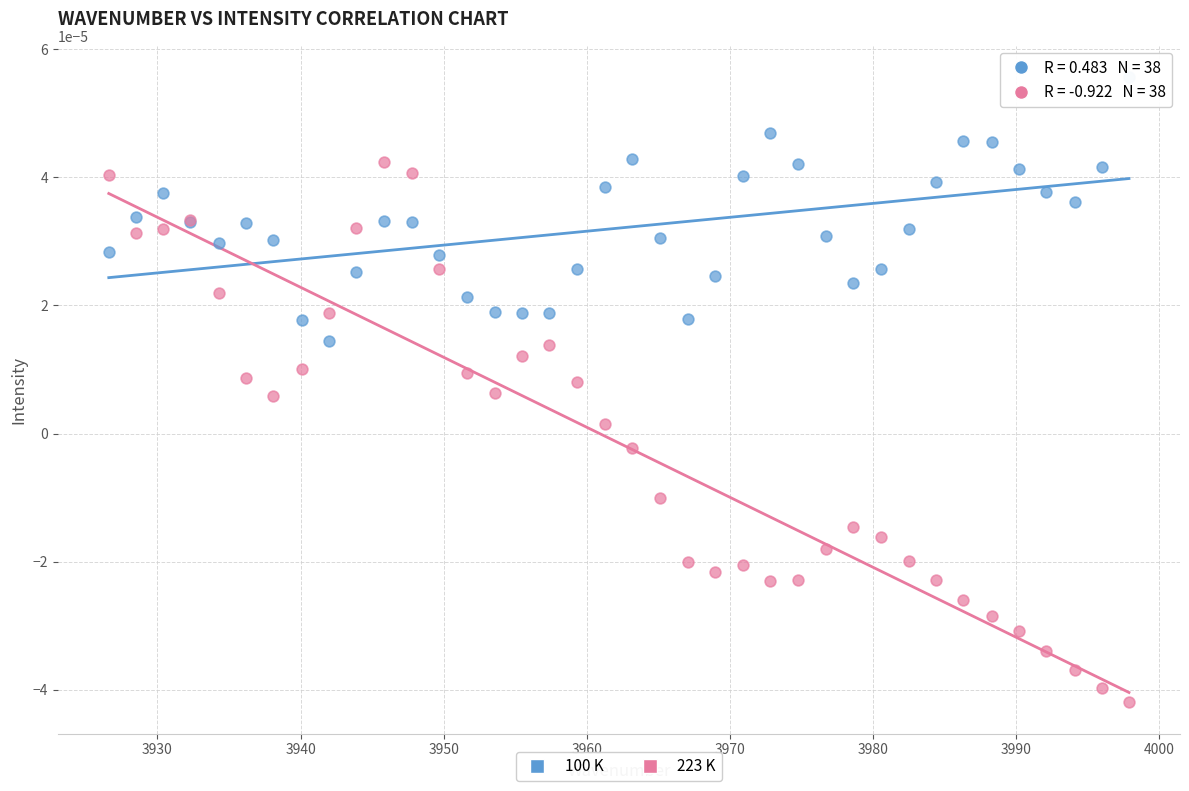

Which series contains the lowest Y value?

223 K